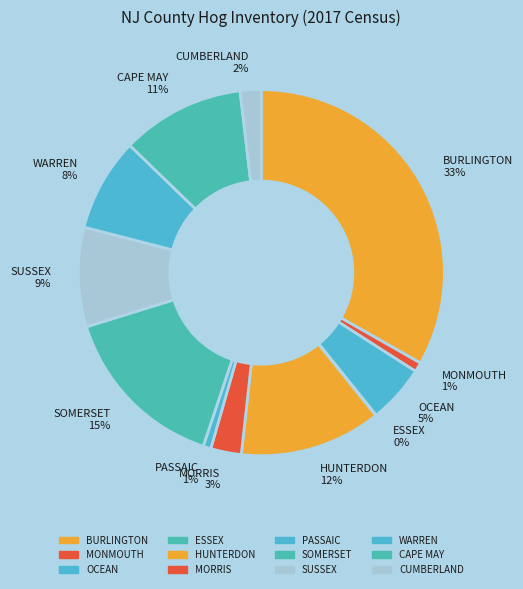

To the nearest percent, what is the difference between the largest and smallest slice percentages?

33%